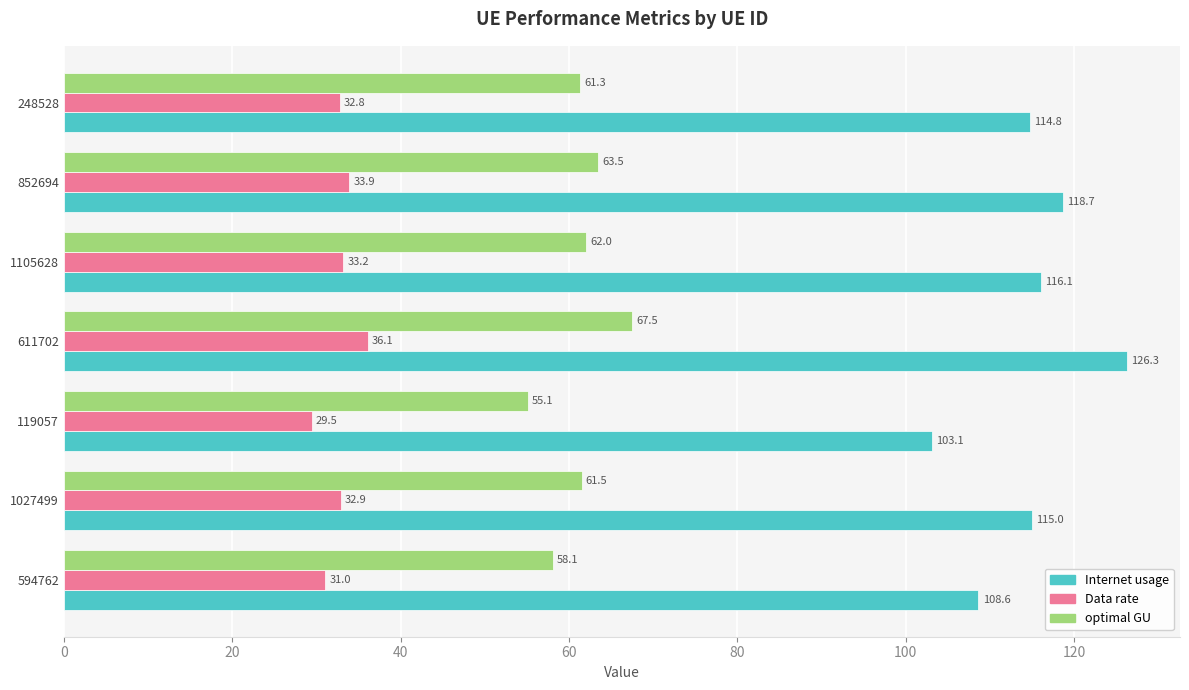

At which category does the chart reach its minimum across all series?

119057